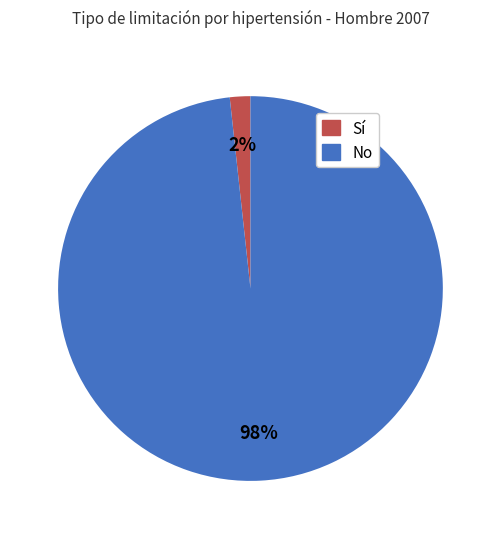

Is there any slice that represents more than half of the pie?

Yes